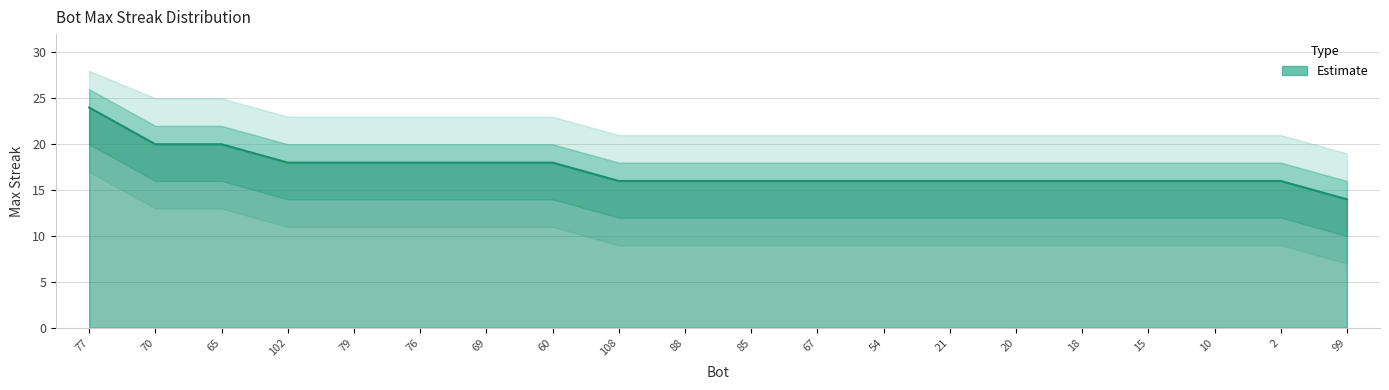

What is the maximum value shown in the chart?

24